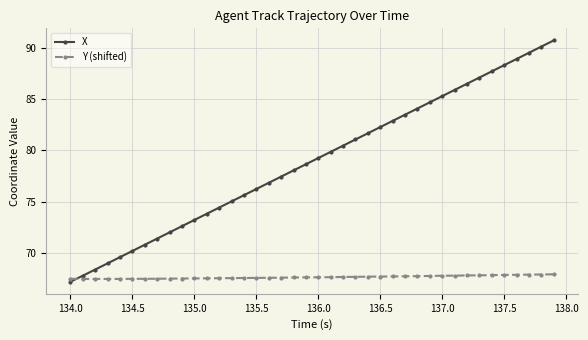

What is the value of the X point at the 21st from the left?

79.3